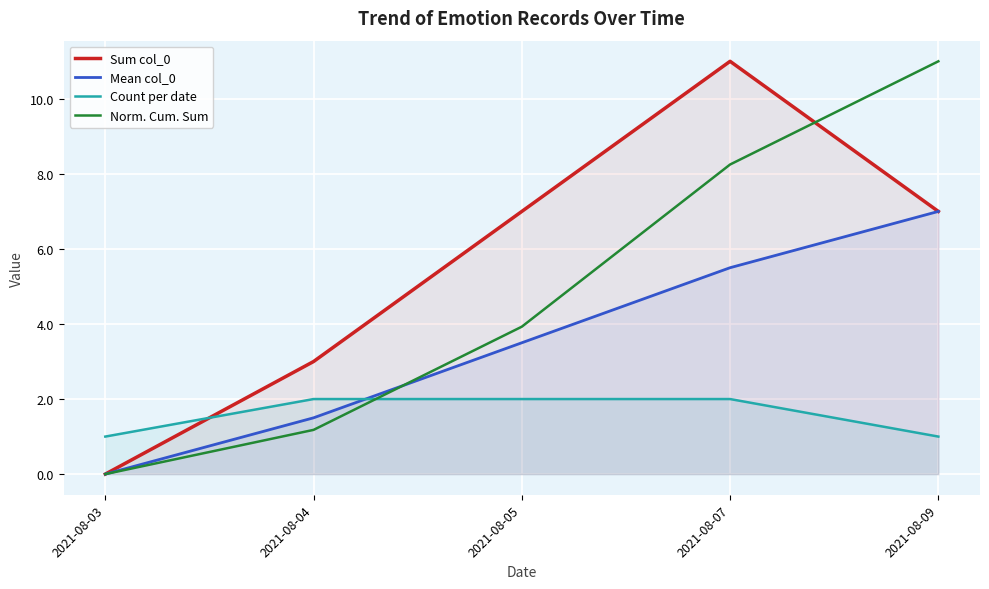

Which series ends up on top after the final intersection of Norm. Cum. Sum and Count per date?

Norm. Cum. Sum